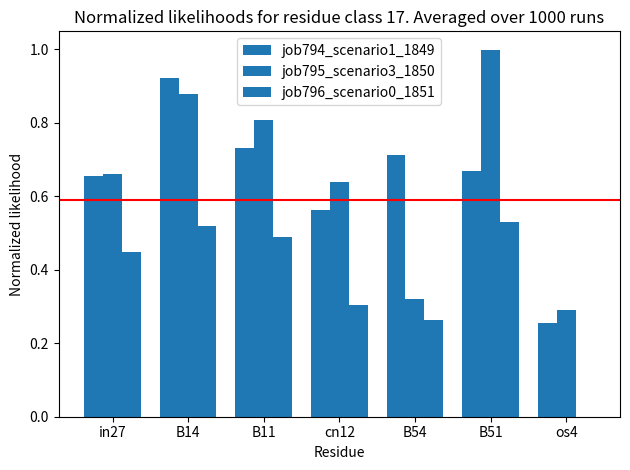

How many categories are shown in the chart?

7